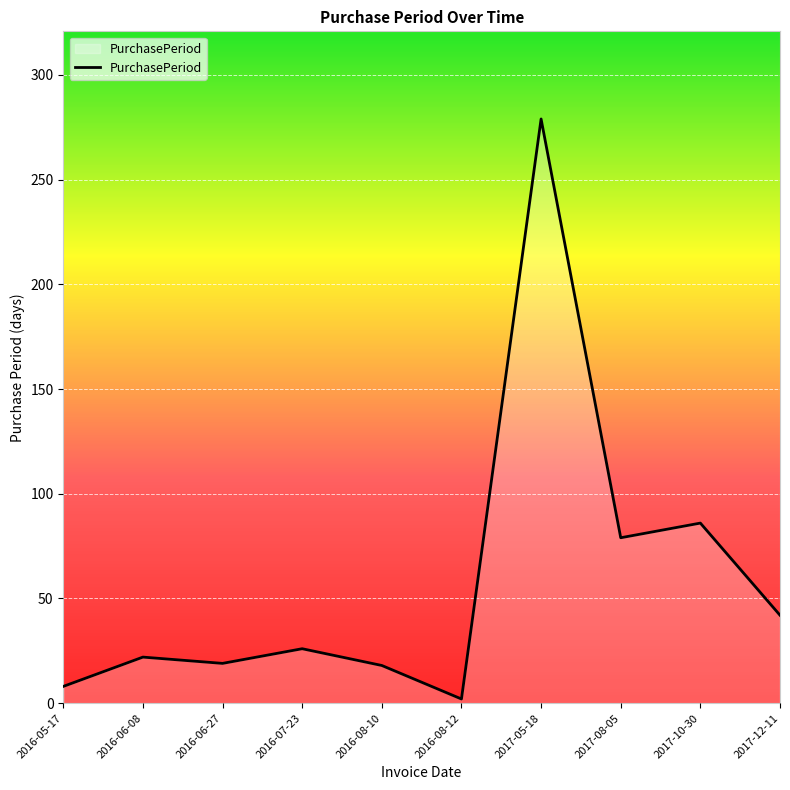

What is the difference between the values at 2017-08-05 and 2016-08-10?

61